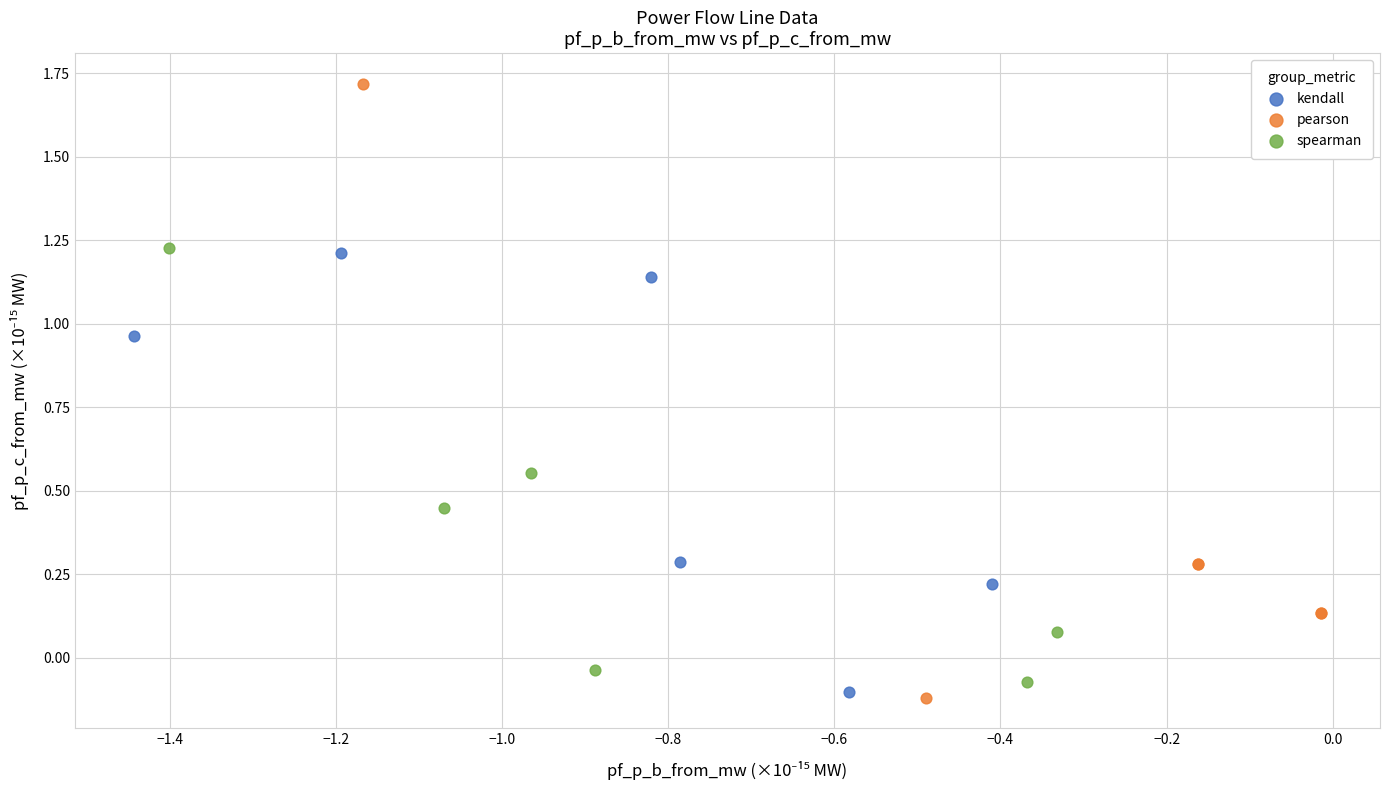

Which series reaches the maximum Y coordinate?

pearson